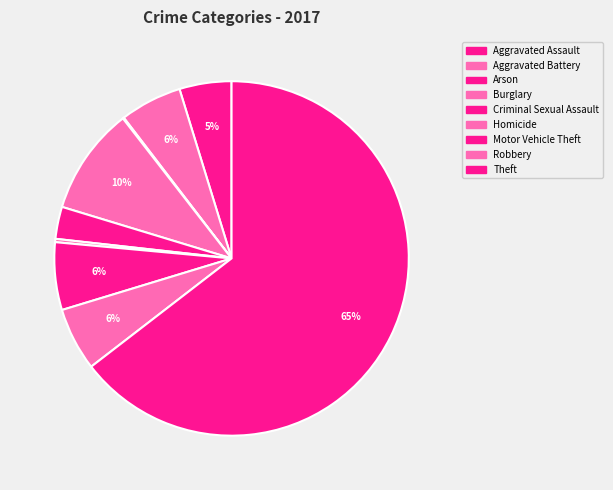

Does any single category account for the majority?

Yes